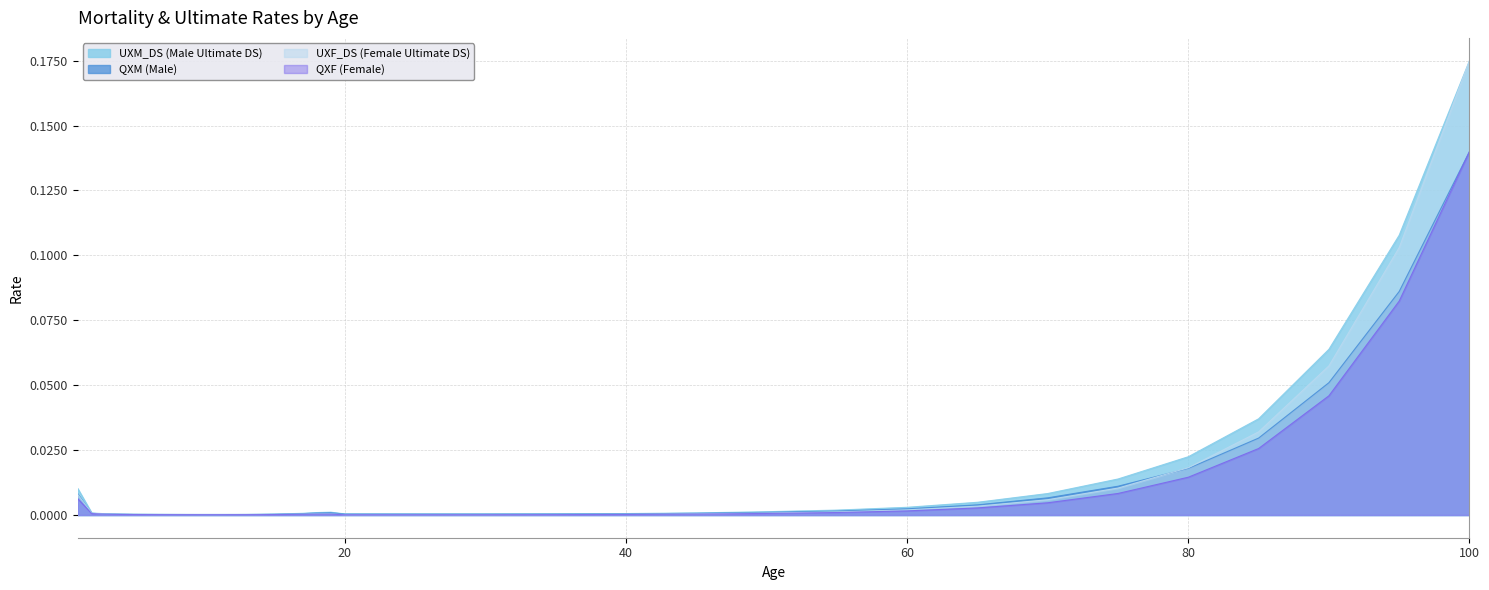

Reading left to right, what are all the values shown in this chart?

QXM: 0.0	0.0	0.0	0.0	0.0	0.0	0.0	0.0	0.0	0.0	0.0	0.0	0.0	0.0	0.0	0.0	0.0	0.0	0.0	0.0	0.0	0.0	0.0	0.0	0.0	0.0	0.0	0.0	0.0	0.0	0.0	0.0	0.0	0.1	0.1	0.1
QXF: 0.0	0.0	0.0	0.0	0.0	0.0	0.0	0.0	0.0	0.0	0.0	0.0	0.0	0.0	0.0	0.0	0.0	0.0	0.0	0.0	0.0	0.0	0.0	0.0	0.0	0.0	0.0	0.0	0.0	0.0	0.0	0.0	0.0	0.0	0.1	0.1
UXM_DS: 0.0	0.0	0.0	0.0	0.0	0.0	0.0	0.0	0.0	0.0	0.0	0.0	0.0	0.0	0.0	0.0	0.0	0.0	0.0	0.0	0.0	0.0	0.0	0.0	0.0	0.0	0.0	0.0	0.0	0.0	0.0	0.0	0.0	0.1	0.1	0.2
UXF_DS: 0.0	0.0	0.0	0.0	0.0	0.0	0.0	0.0	0.0	0.0	0.0	0.0	0.0	0.0	0.0	0.0	0.0	0.0	0.0	0.0	0.0	0.0	0.0	0.0	0.0	0.0	0.0	0.0	0.0	0.0	0.0	0.0	0.0	0.1	0.1	0.2